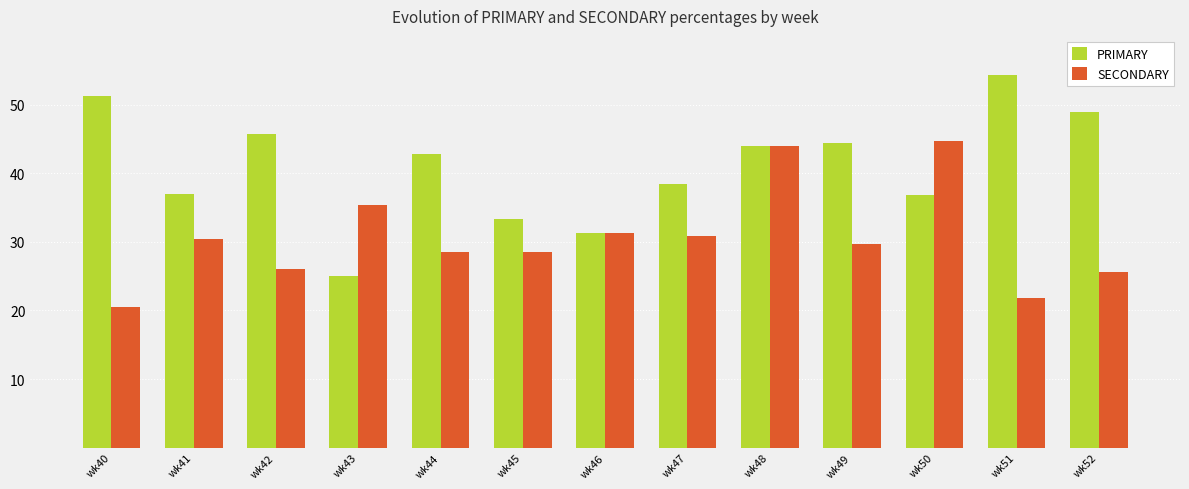

What is the total value across all series at wk47?

69.2